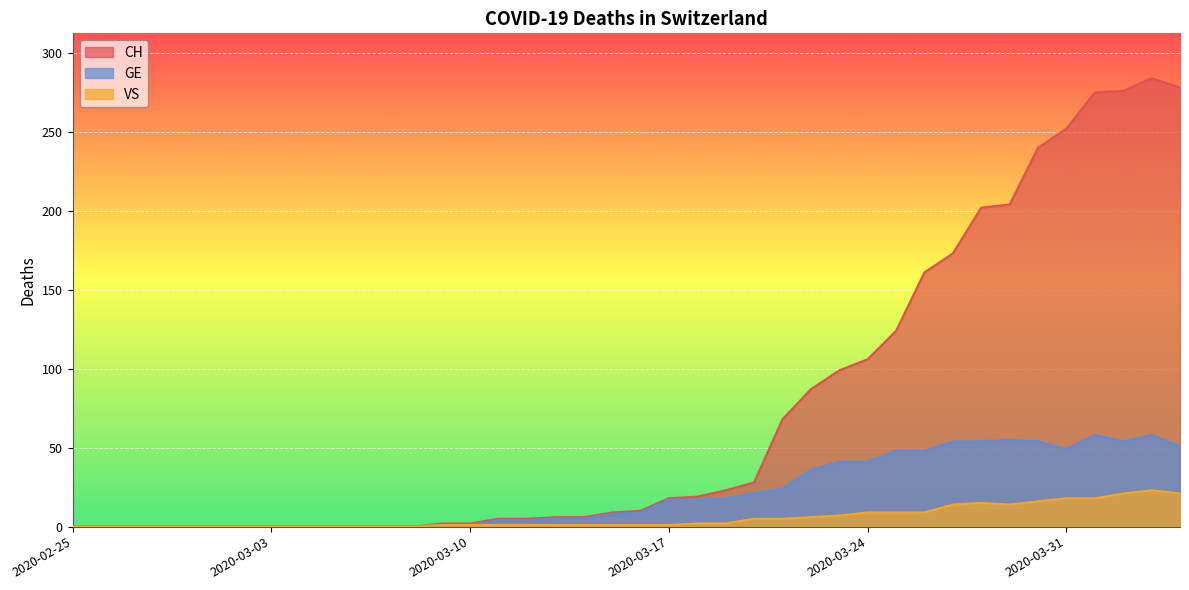

At which label does GE reach its peak?

2020-04-01